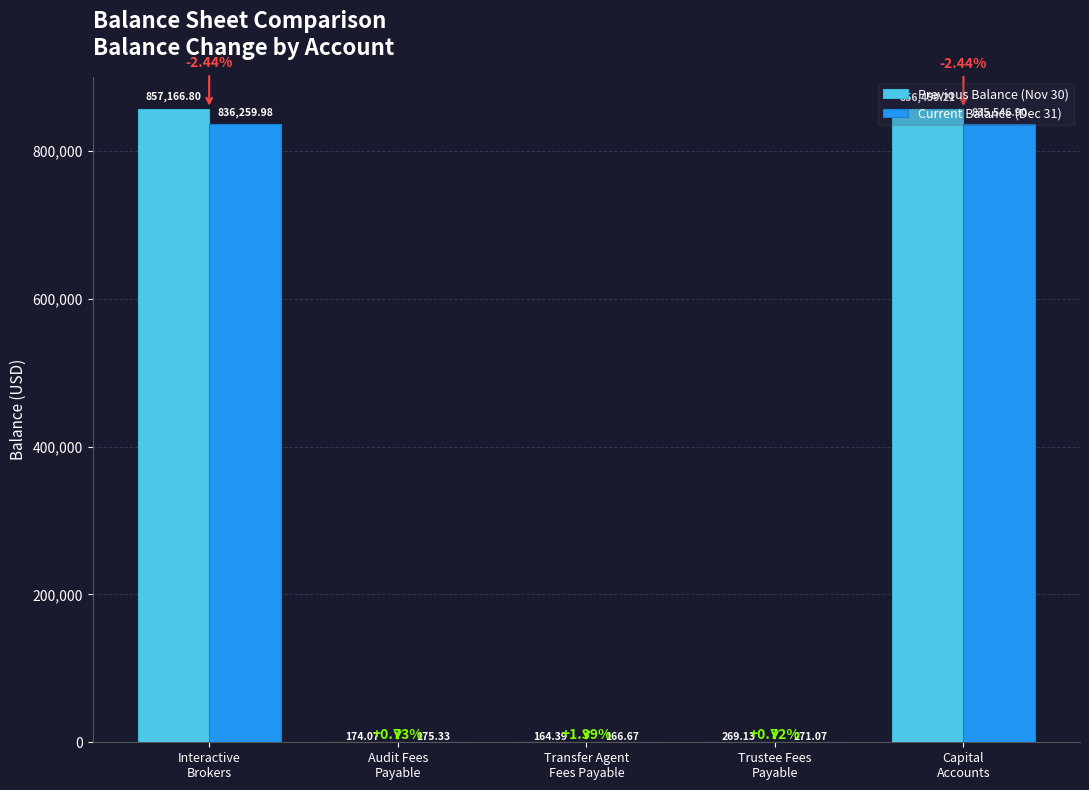

Which series has the largest total across all categories?

Previous Balance (Nov 30)